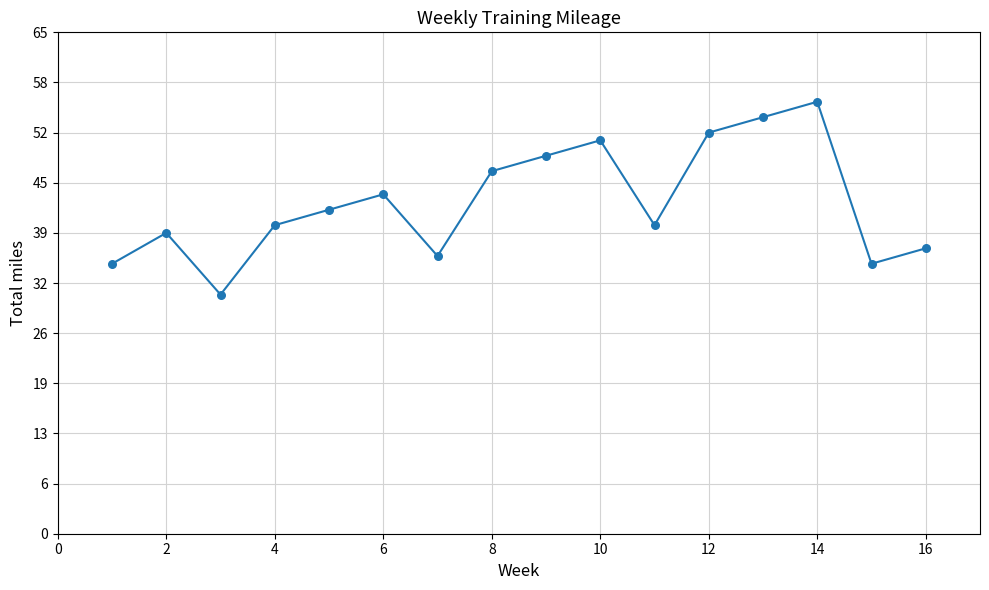

What is the range of X values (max minus min)?

15